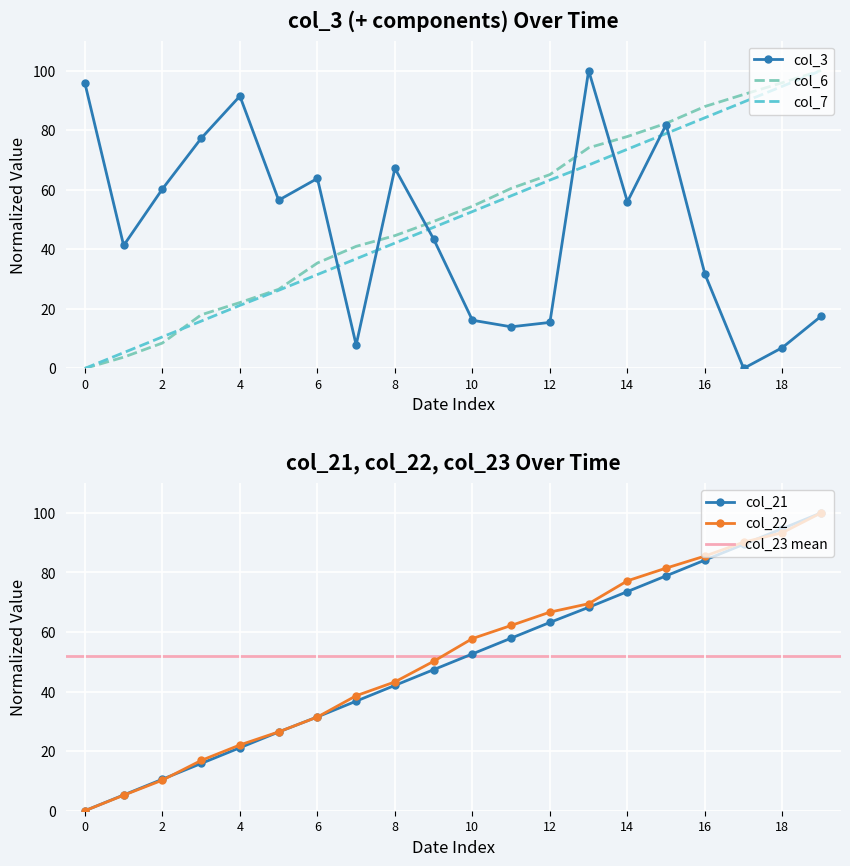

Where is col_7 nearest to the value 50?

2022-01-10